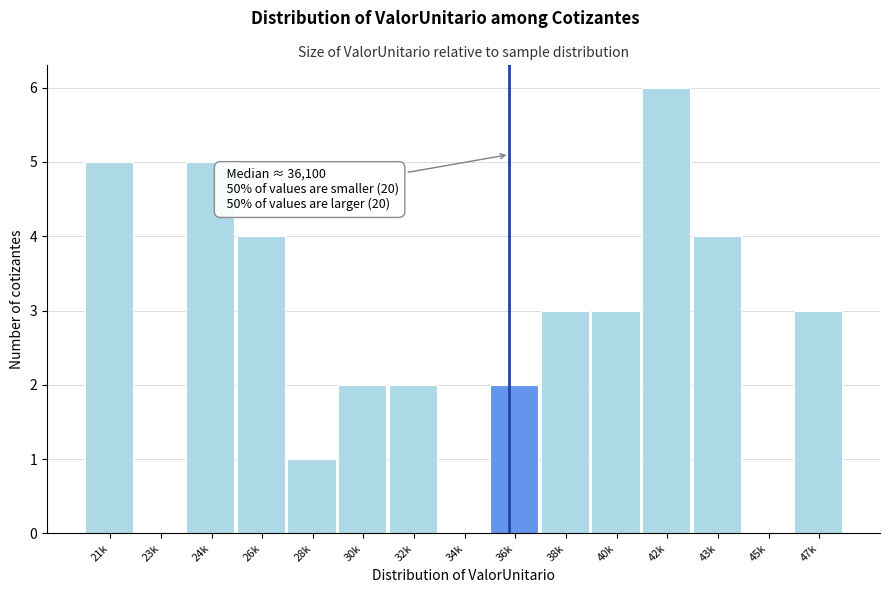

Reading left to right, what are all the values shown in this chart?

21k=5	23k=0	24k=5	26k=4	28k=1	30k=2	32k=2	34k=0	36k=2	38k=3	40k=3	42k=6	43k=4	45k=0	47k=3